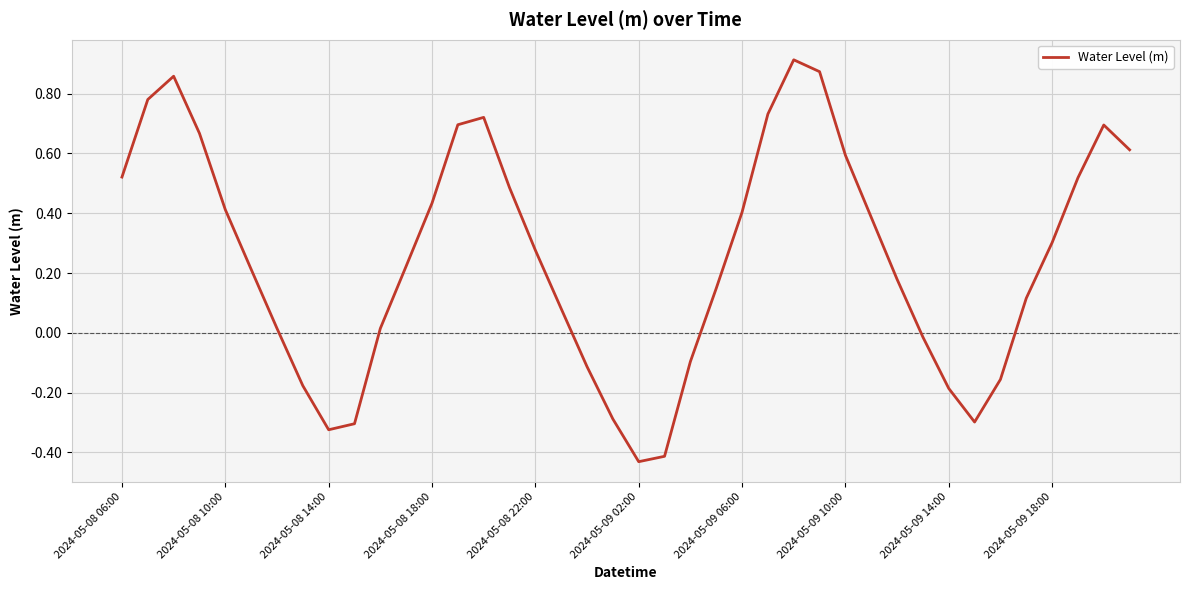

What is the difference between the maximum and minimum values?

1.3